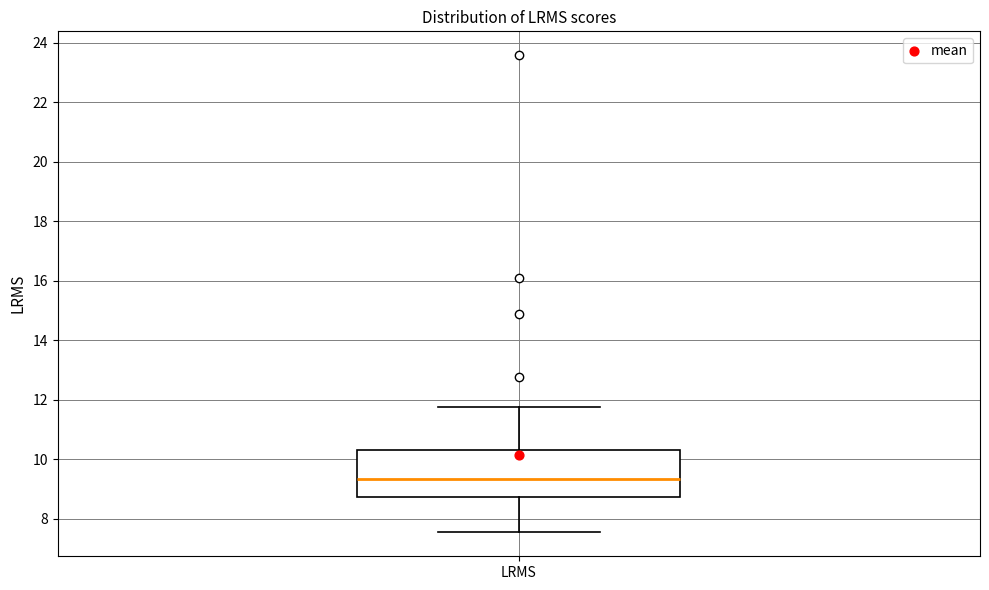

Transcribe this box plot: give where the median line is, the range the box spans, and where the two whiskers end, as read against the y-axis. The values are not printed on the chart, so give them approximately, as read against the axis.

median 9.4, box 8.8 to 10.2, whiskers 7.6 to 11.8